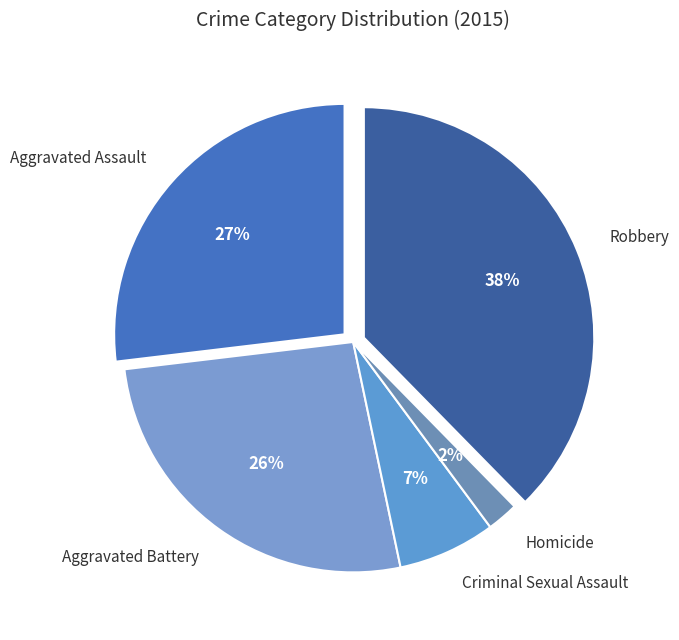

Which slice is the largest?

Robbery